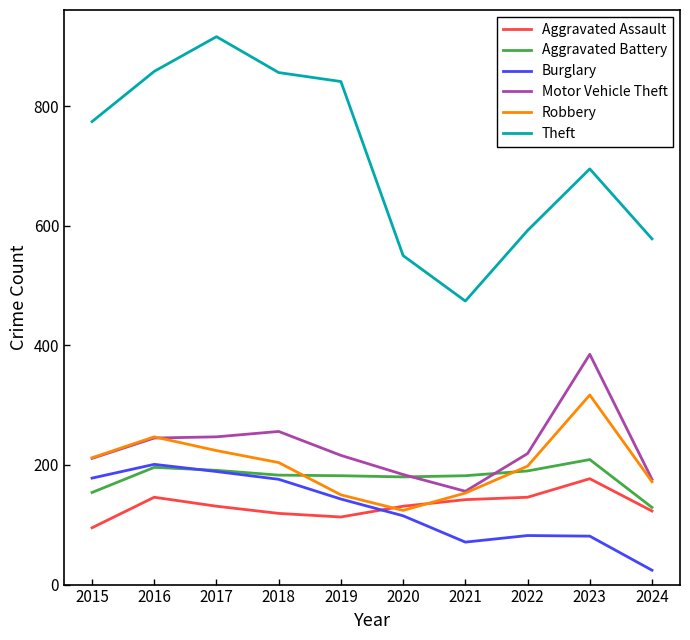

True or false: Aggravated Battery has a value of 196 at 2016.

True